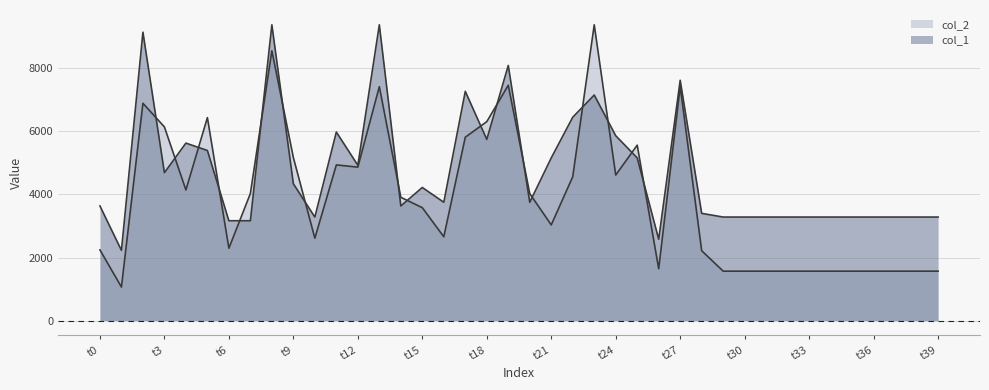

Rank the series by their average value, from highest to lowest.

col_1, col_2